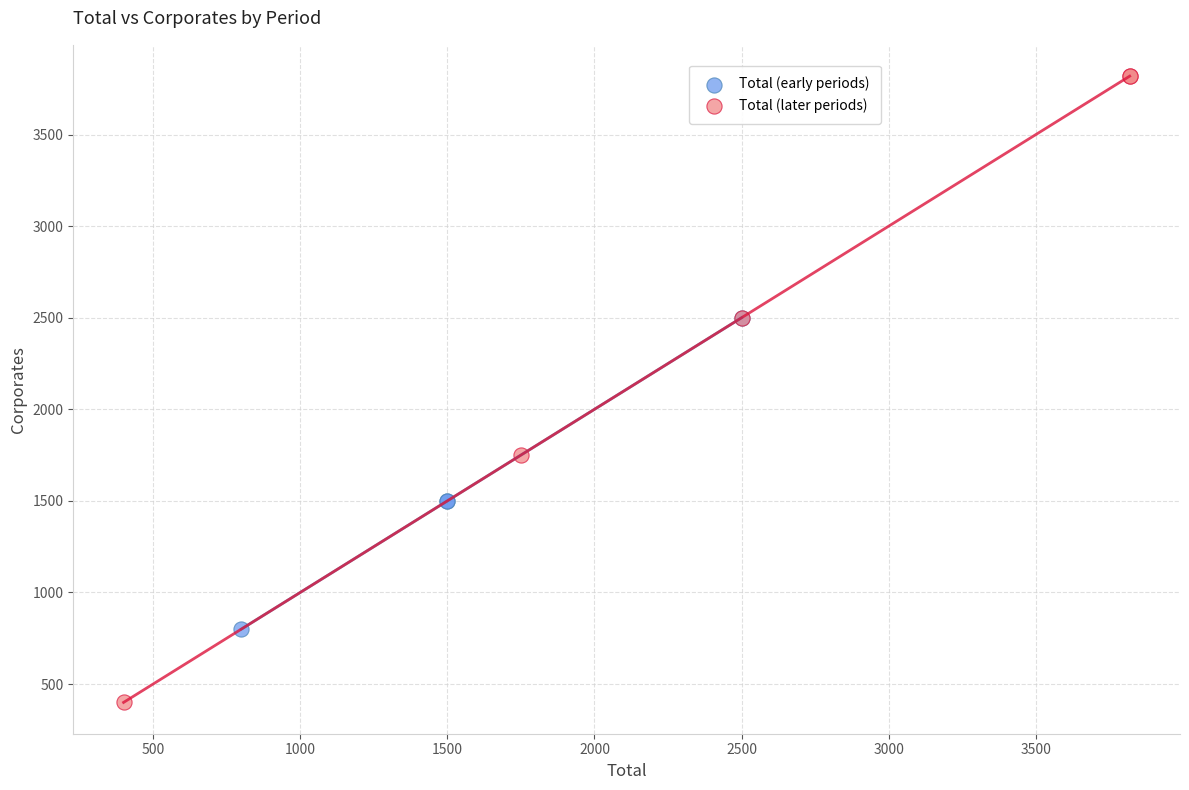

Which series reaches the maximum Y coordinate?

Total (later periods)